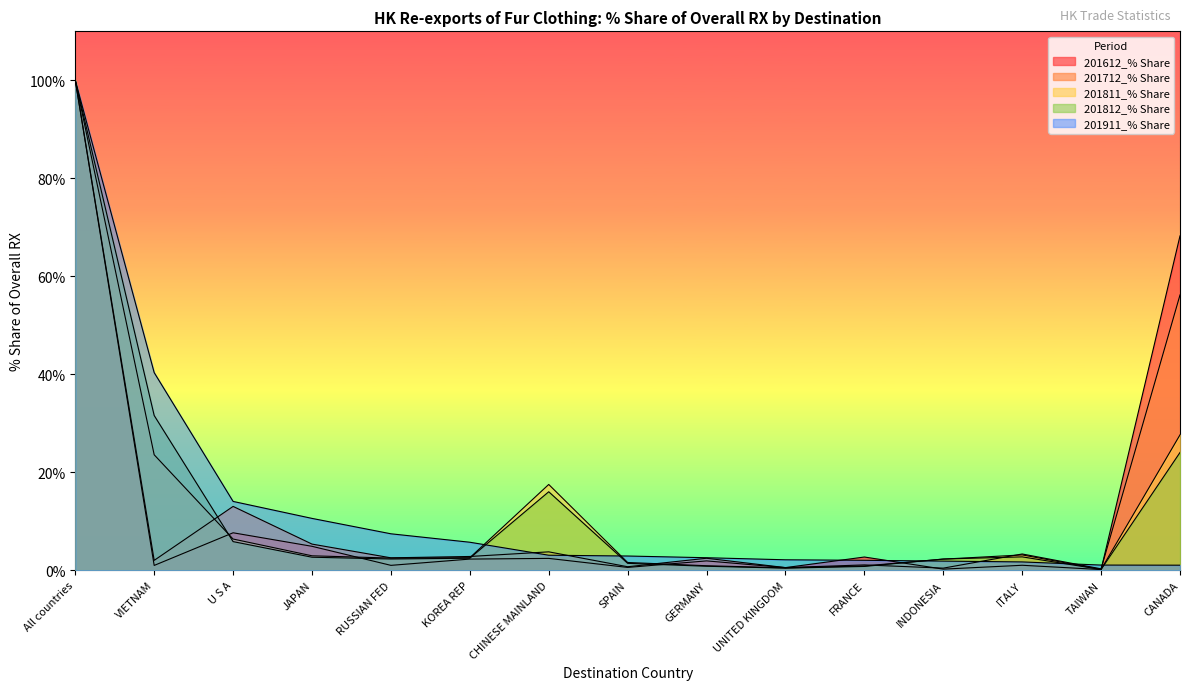

How many interior local valleys does the 201811_% Share series have?

3